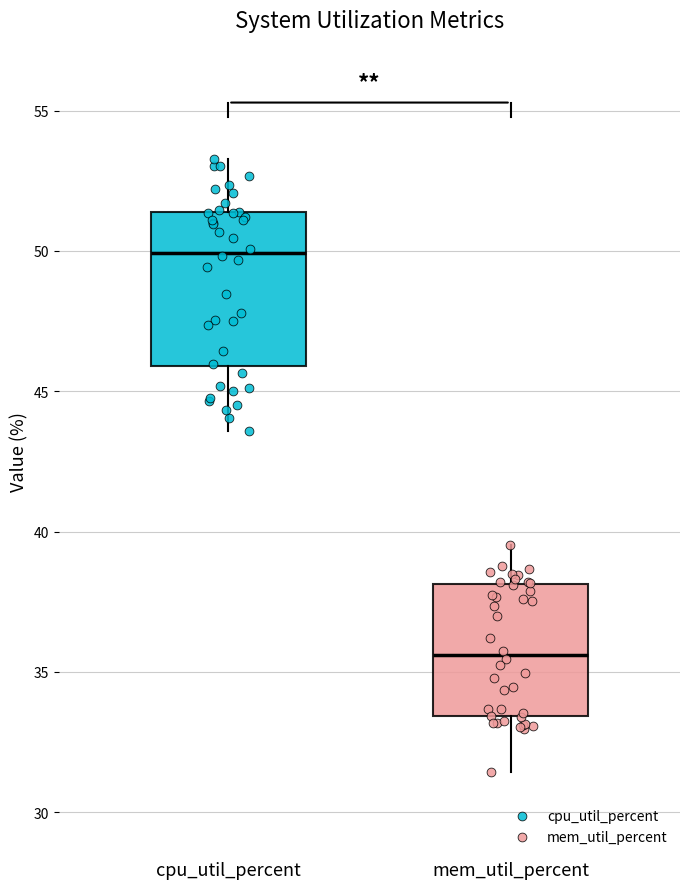

Where does the lower whisker of the box for cpu_util_percent end on the y-axis? The values are not printed on the chart, so give them approximately, as read against the axis.

43.5